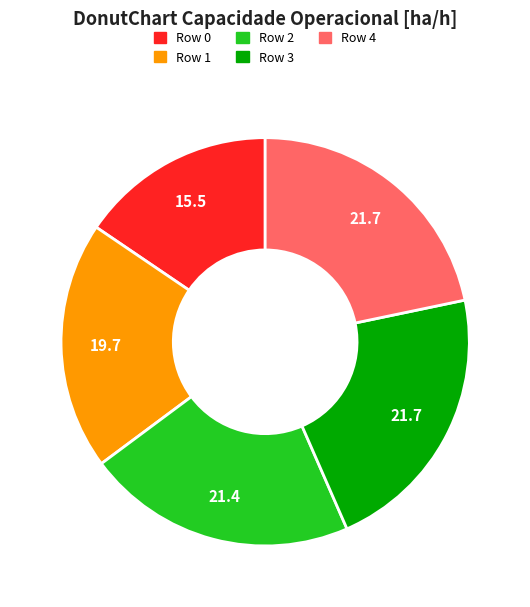

Is the sum of Row 4 and Row 0 greater than half?

No